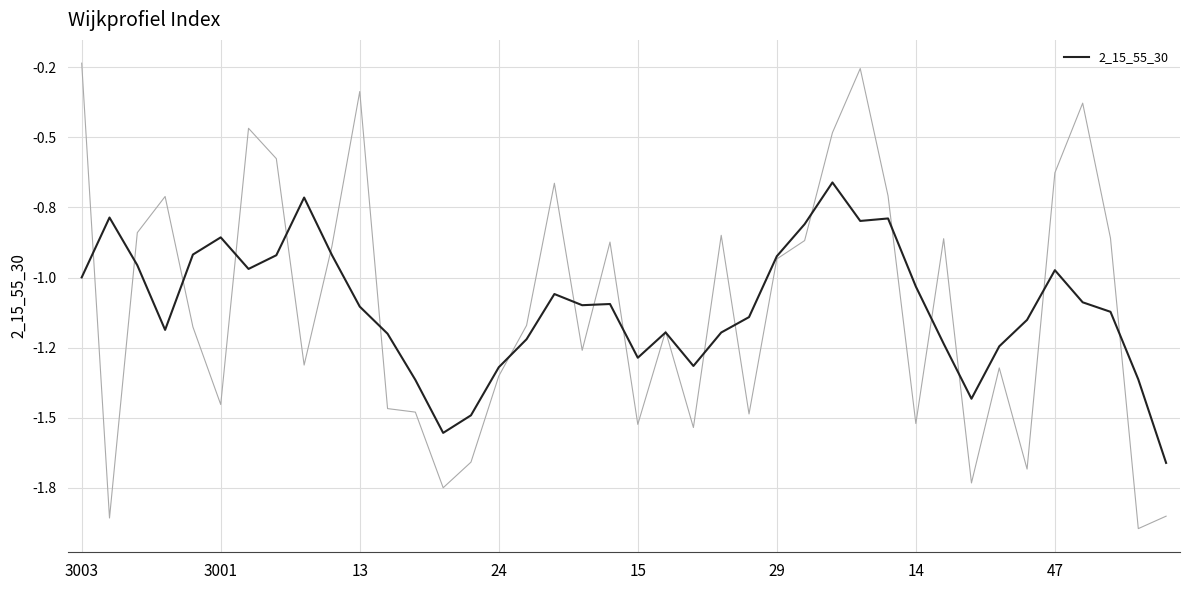

At which category does the chart reach its peak across all series?

27